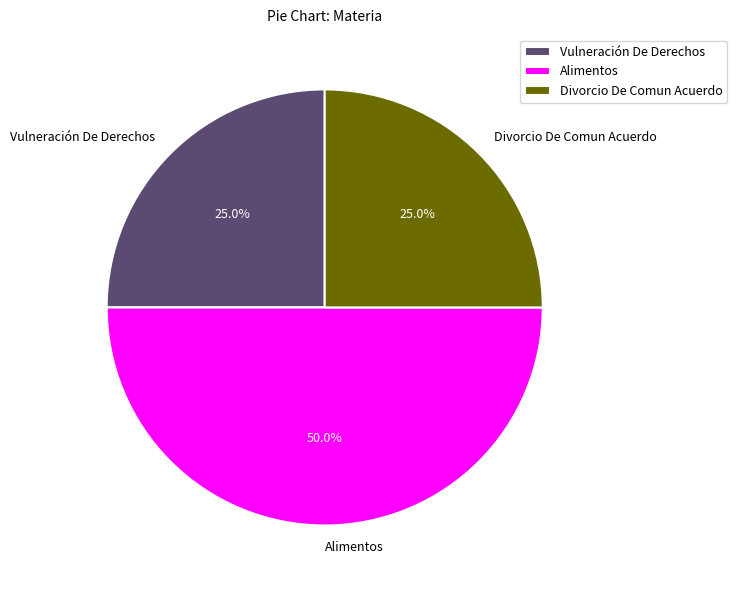

How much of the chart is everything except Vulneración De Derechos?

75.0%